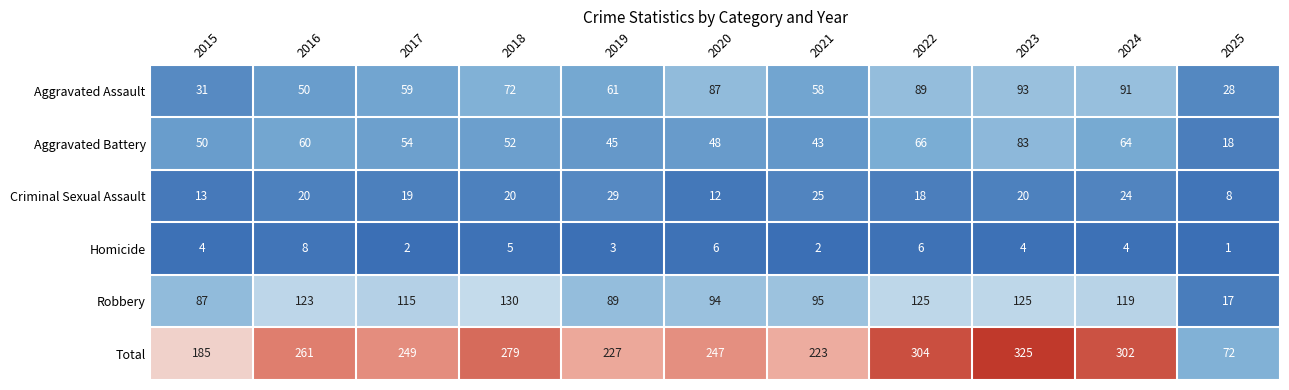

What is the difference between the second highest and second lowest values in the Aggravated Assault series?

60